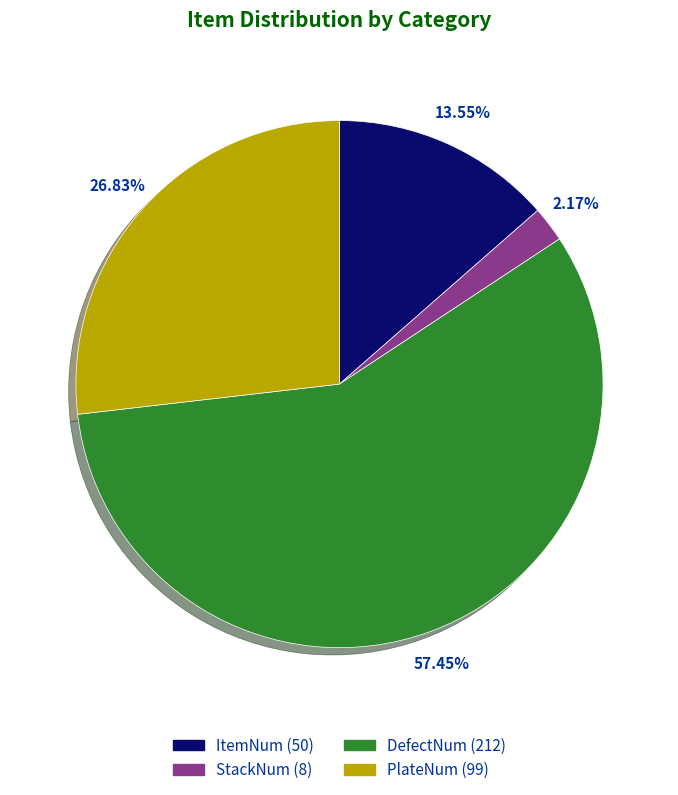

To the nearest percent, what percentage of the pie is PlateNum?

27%